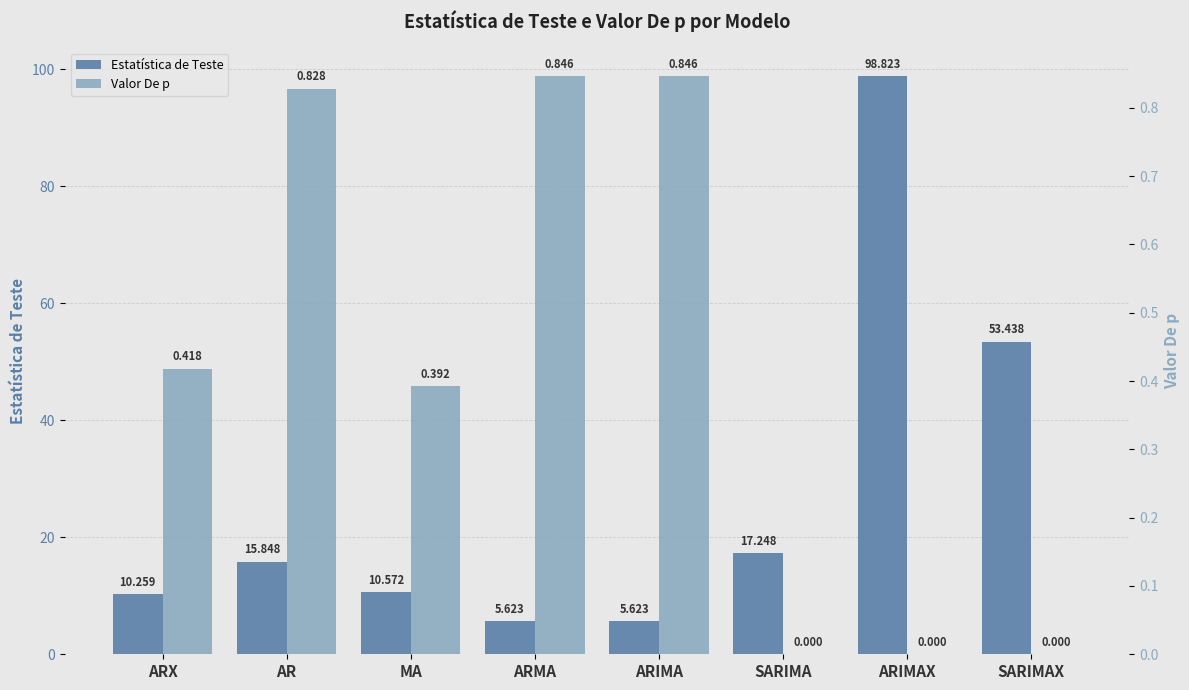

Which has a higher value, ARIMA or SARIMAX?

SARIMAX